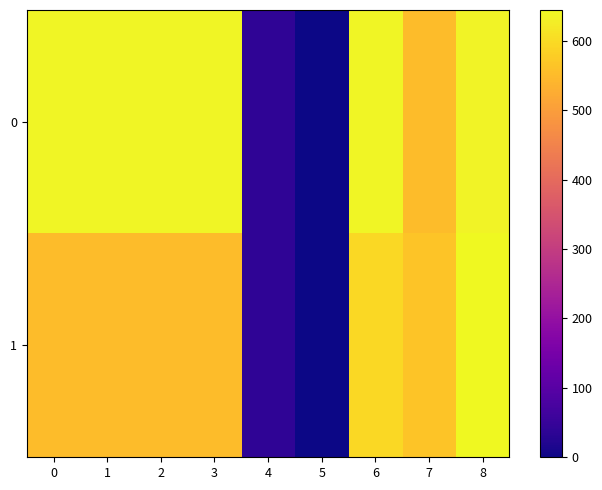

Reading right to left, extract all data points from this chart.

0: 8=635.4	7=552.1	6=637.0	5=0.0	4=40.0	3=637.0	2=637.0	1=637.0	0=637.0
1: 8=644.5	7=564.6	6=595.0	5=0.0	4=40.0	3=553.0	2=553.0	1=553.0	0=553.0